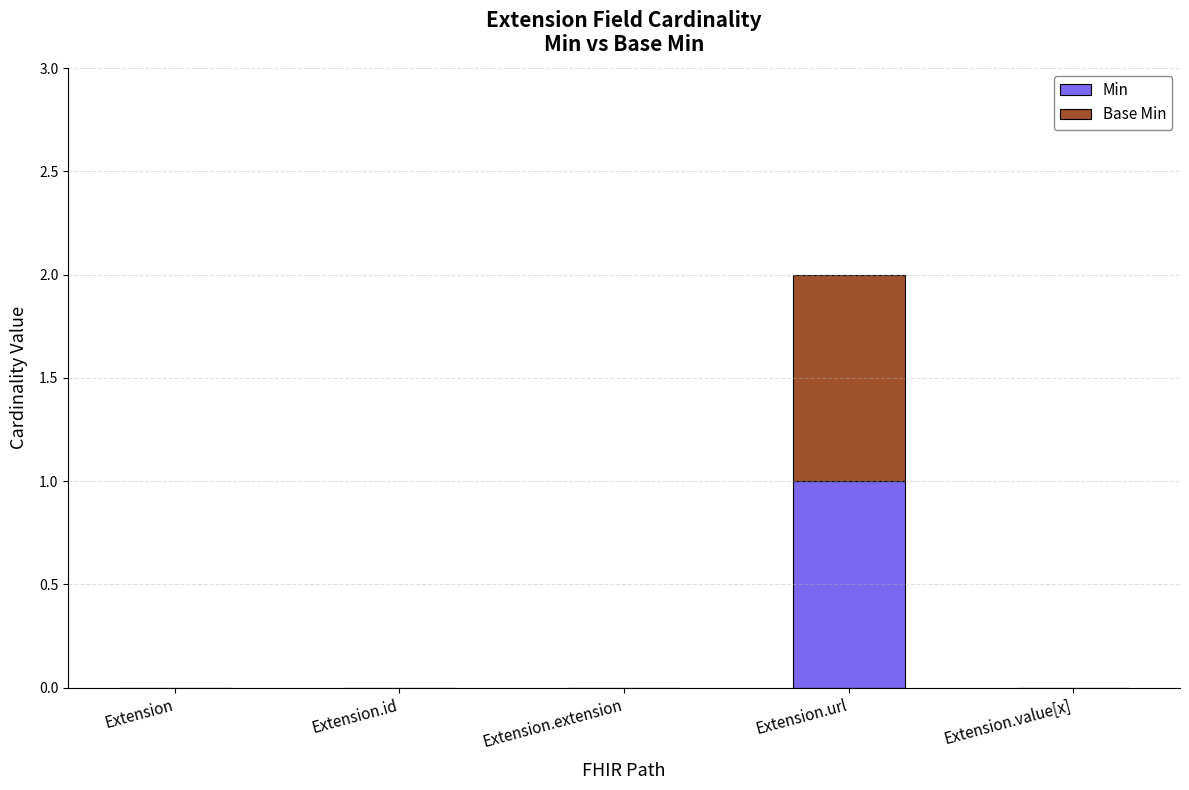

The value of Min at Extension.url is 1. True or false?

True